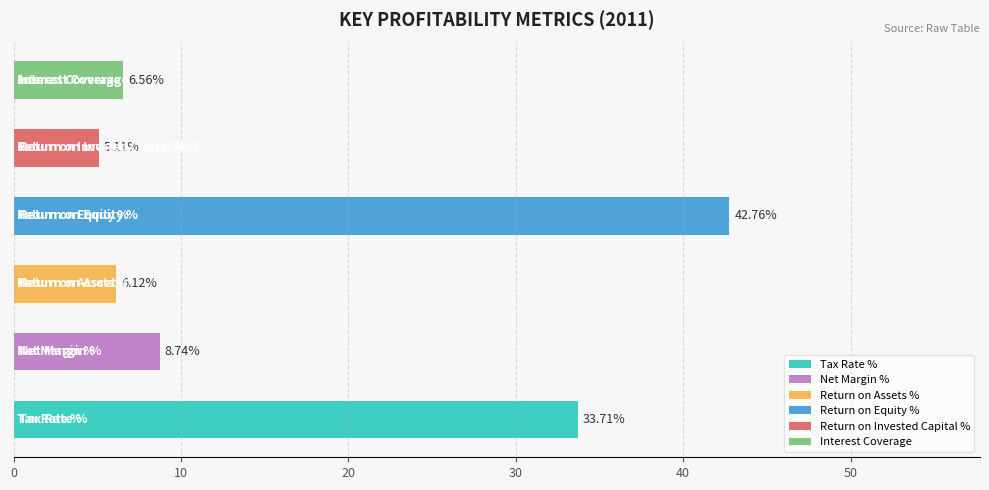

What is the sum of all values?

103.0